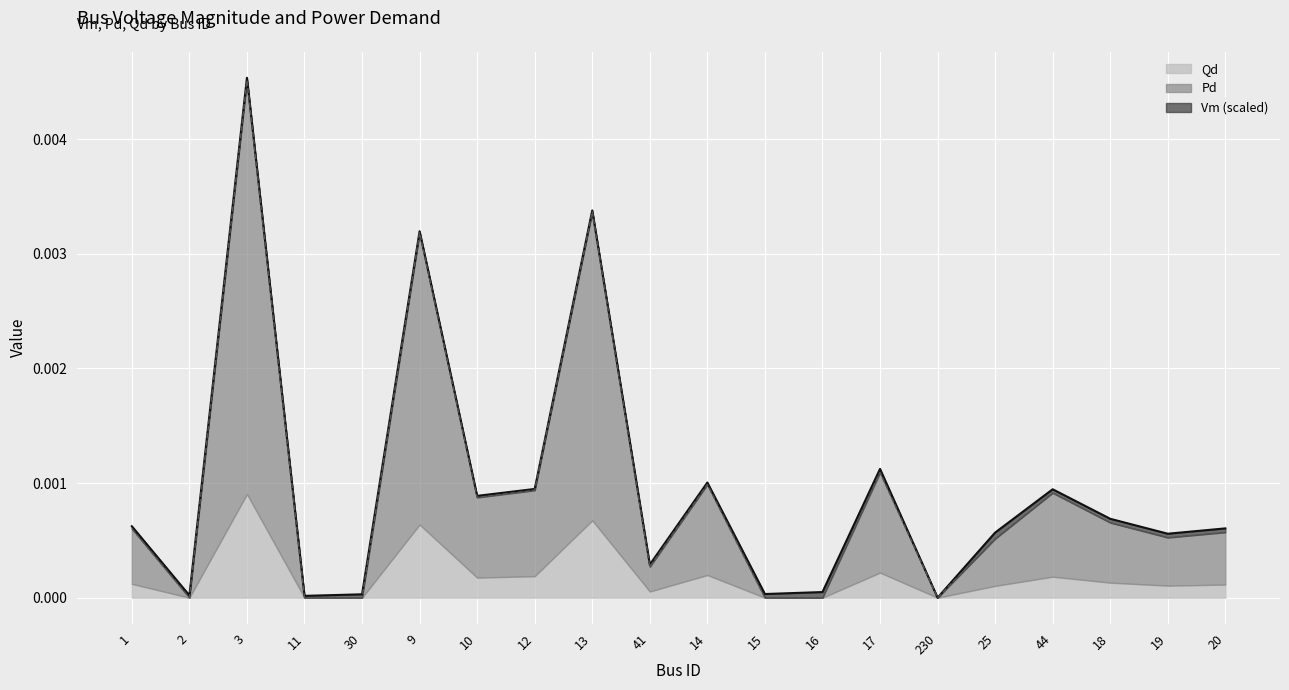

The Qd series shows 0.0 at 44. True or false?

True